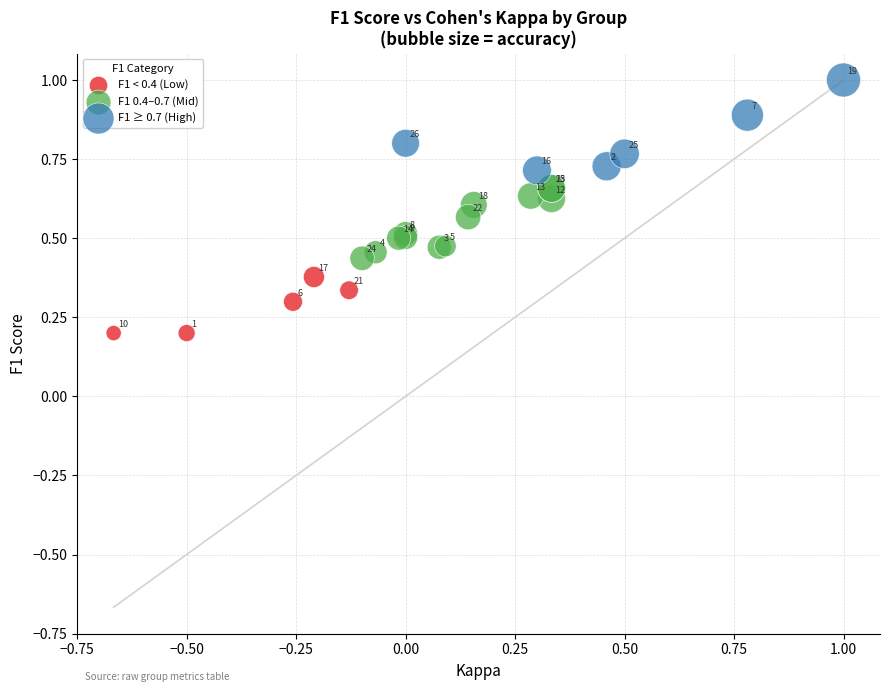

Which series has the widest spread of Y values?

F1 ≥ 0.7 (High)